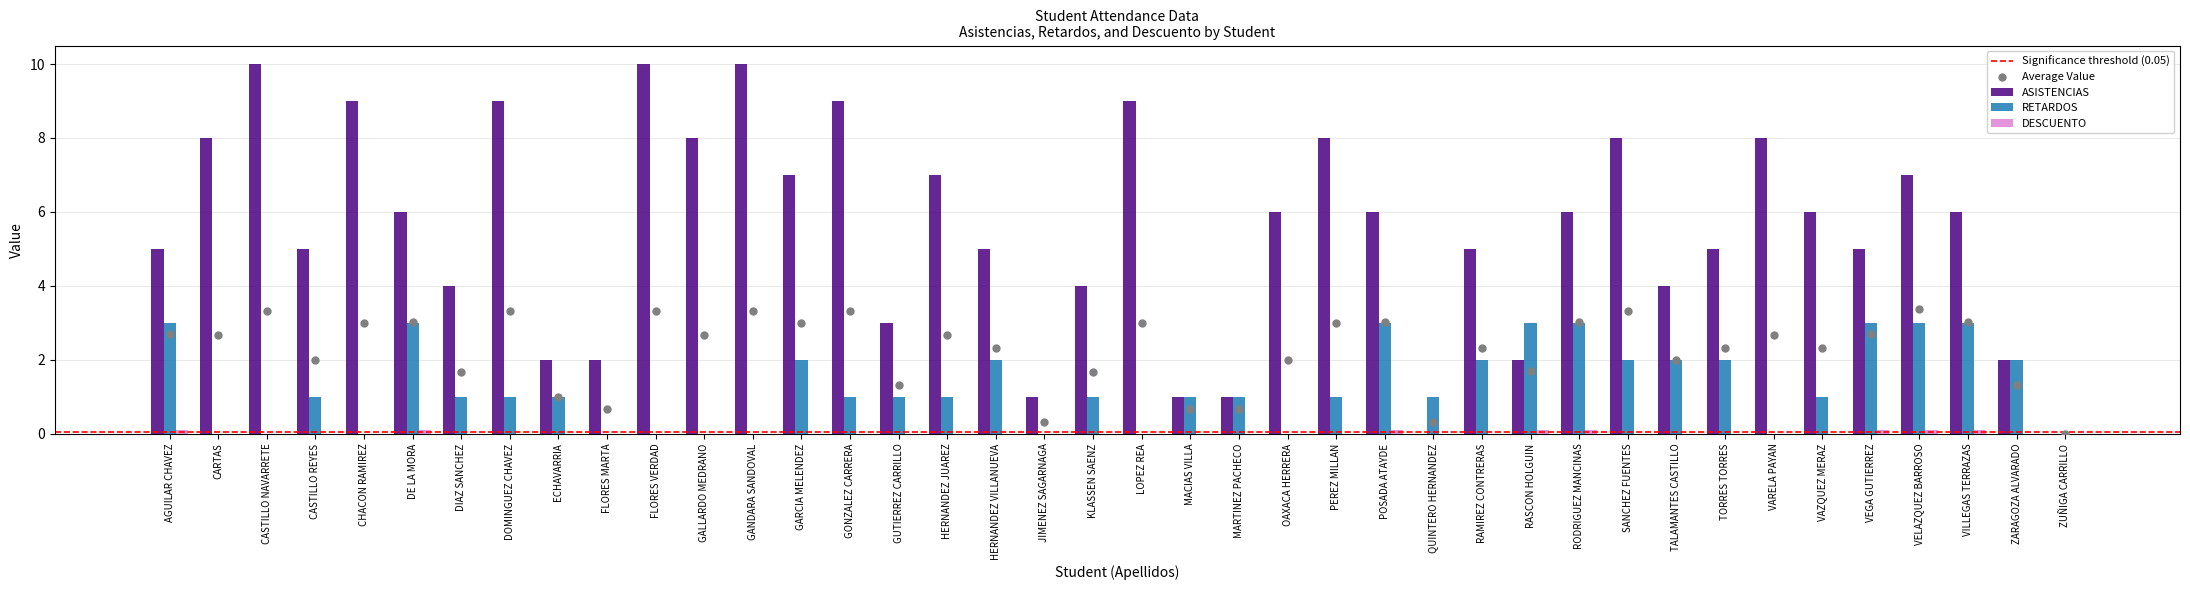

What is the total value across all series at VILLEGAS TERRAZAS?

9.1